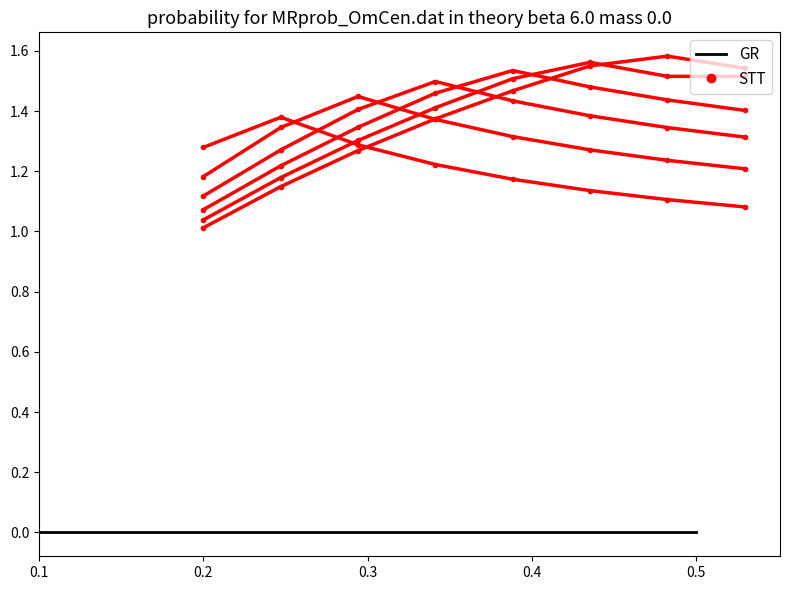

What is the label of the 3rd point from the left?

0.3